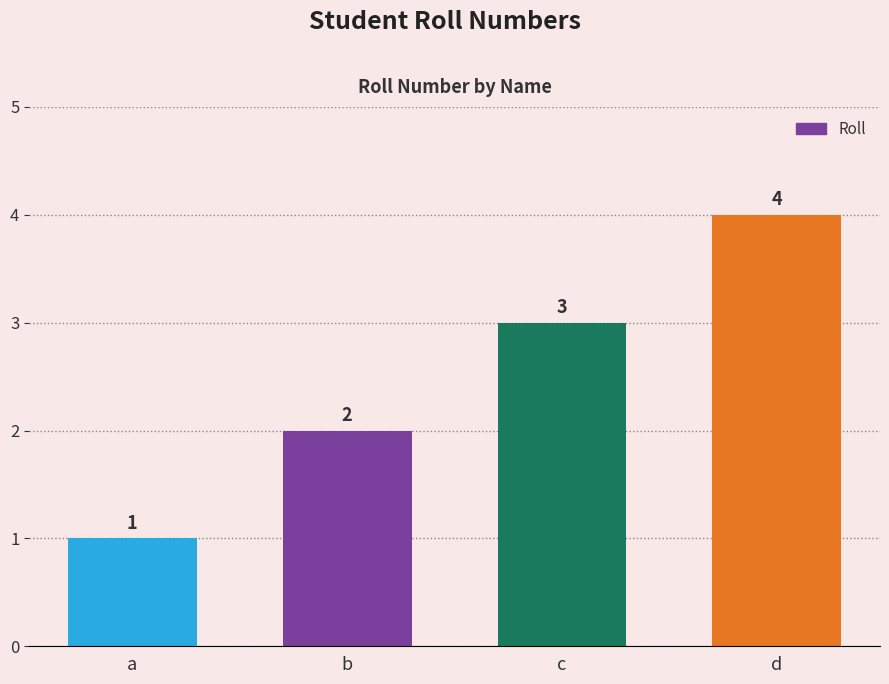

What is the change in value from a to b?

+1